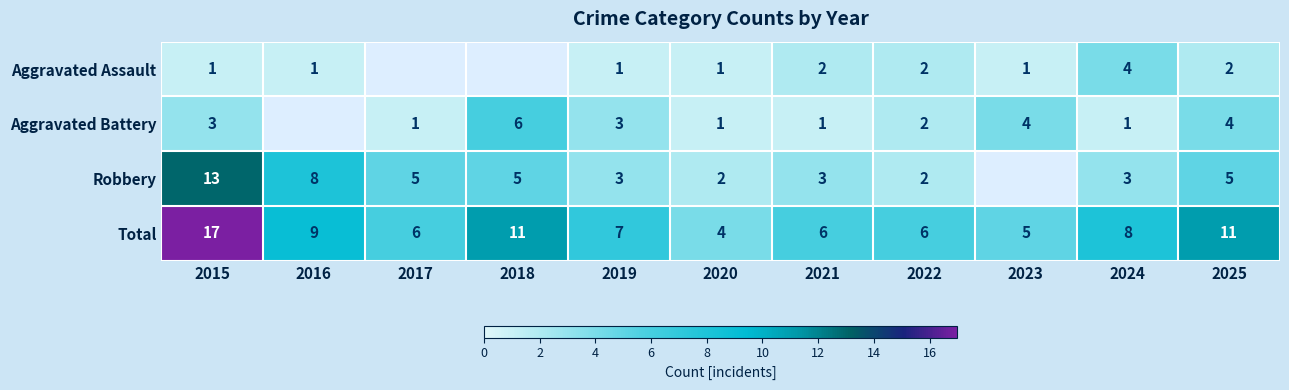

Which category has the lowest value in the Total series?

2020